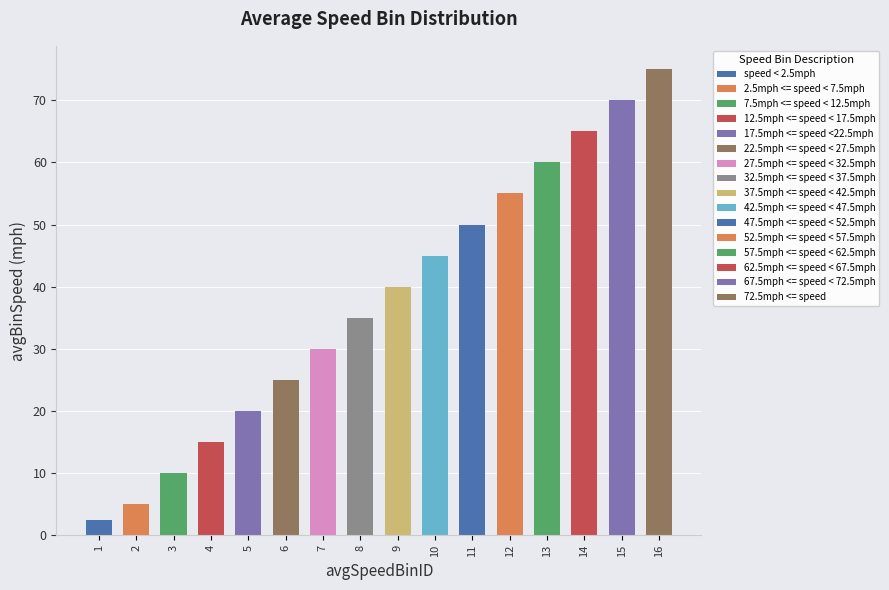

Which category has the lowest value across all series?

1